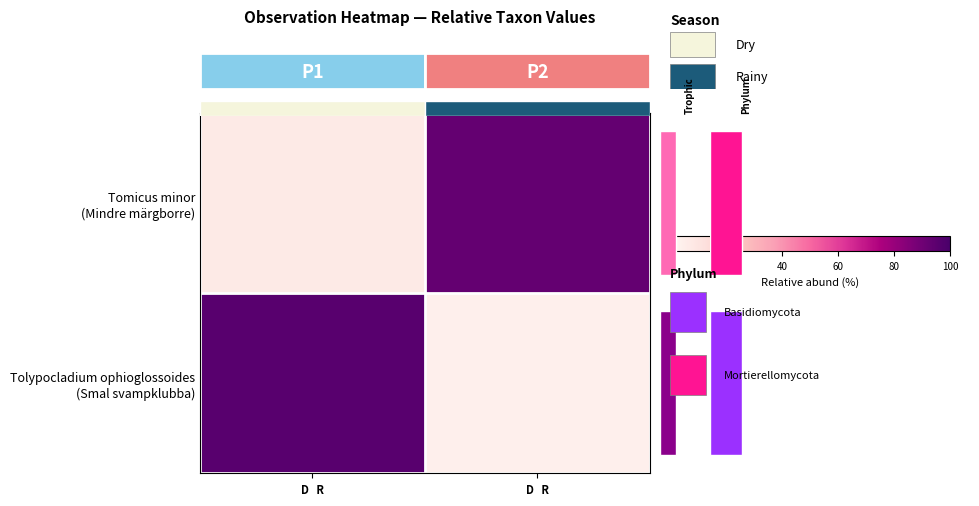

Rank the series by their maximum value, from lowest to highest.

Tomicus minor (Mindre märgborre), Tolypocladium ophioglossoides (Smal svampklubba)